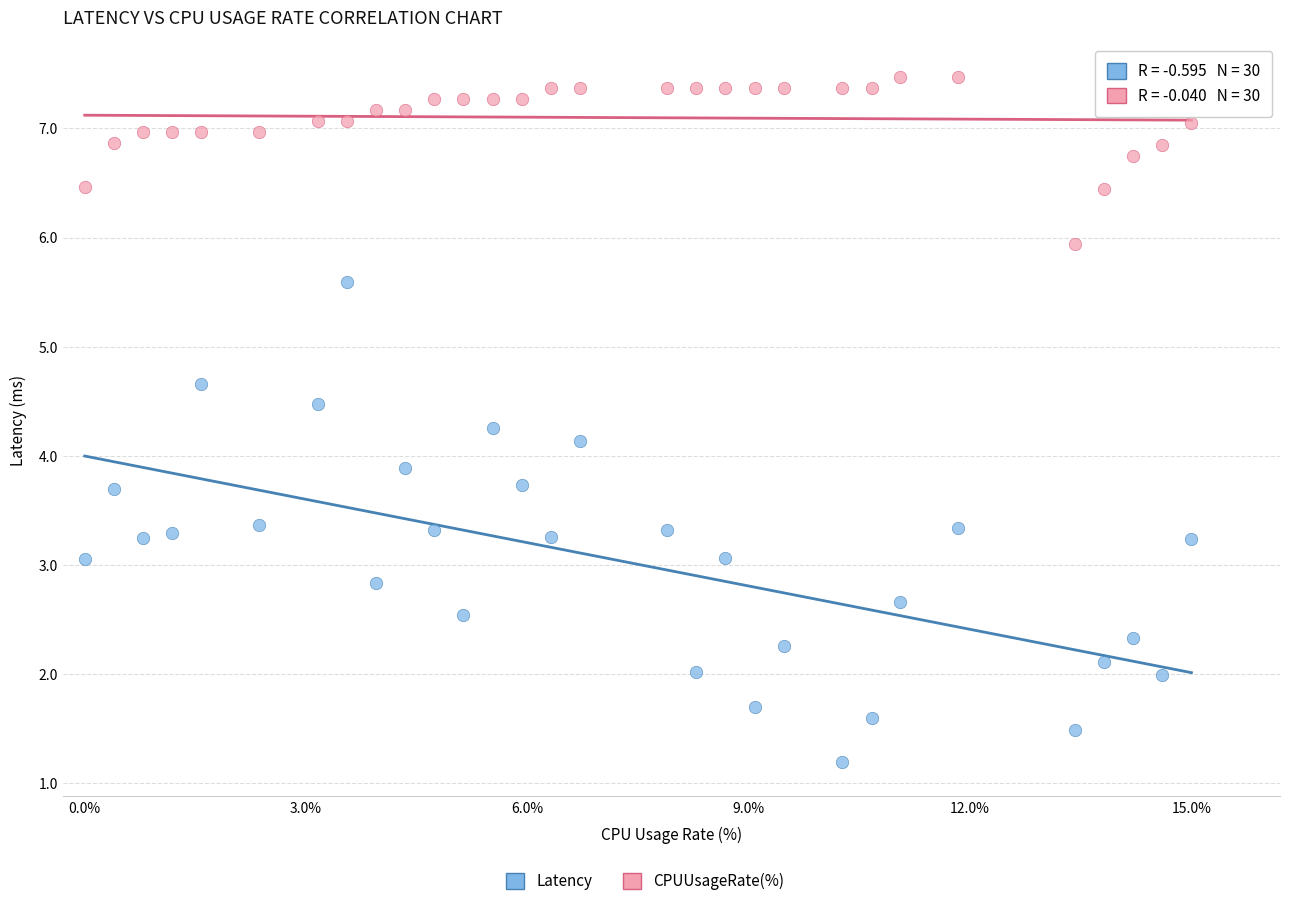

Which series reaches the maximum Y coordinate?

CPUUsageRate(%)